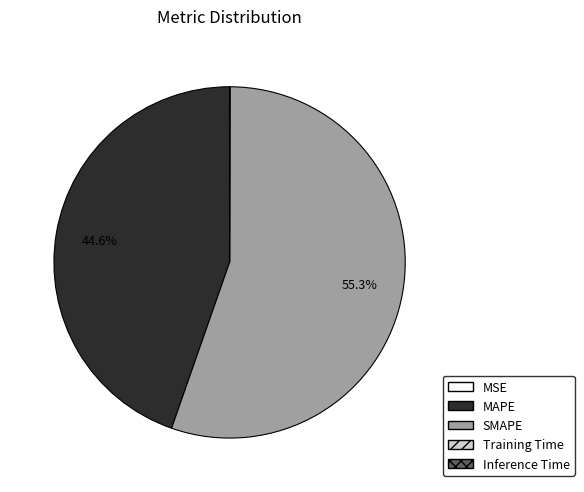

What is the majority slice?

SMAPE